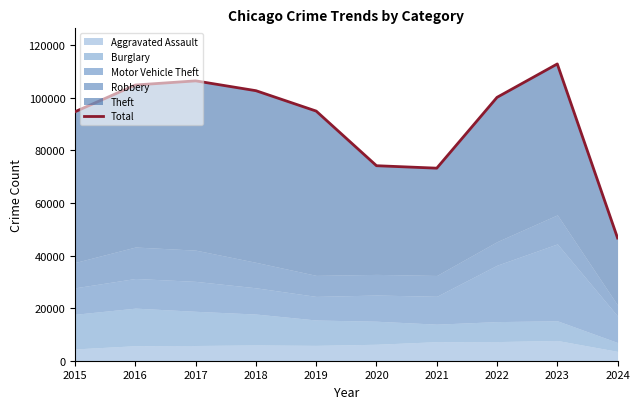

How many data points does each series have?

10